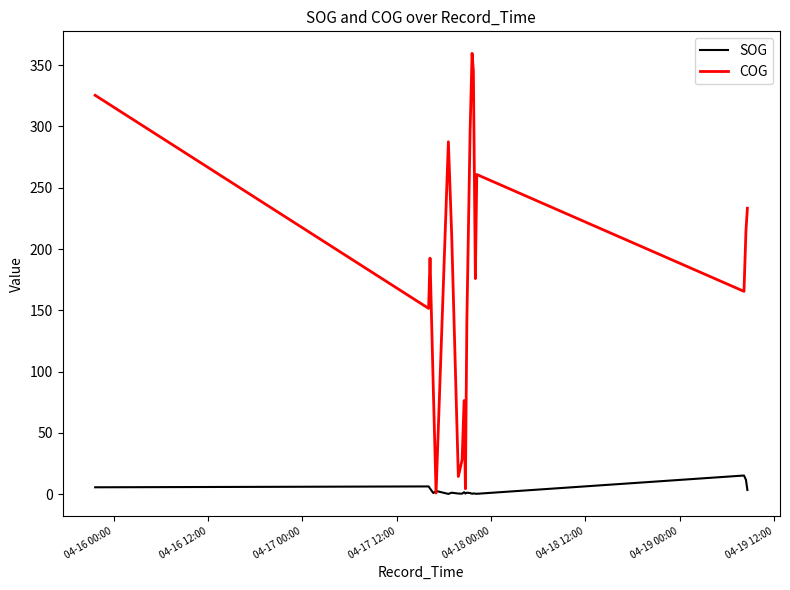

Which series has the largest range (max minus min)?

COG